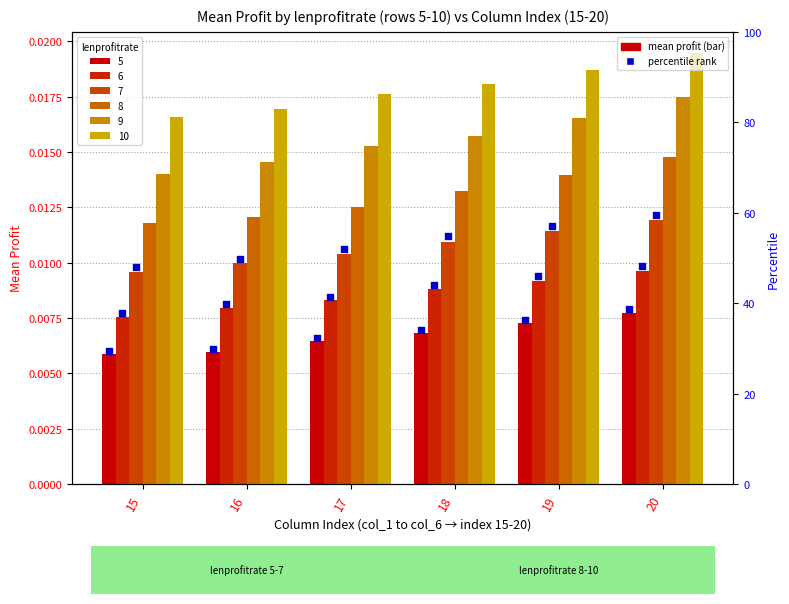

Which has a higher value, 17 or 20?

20